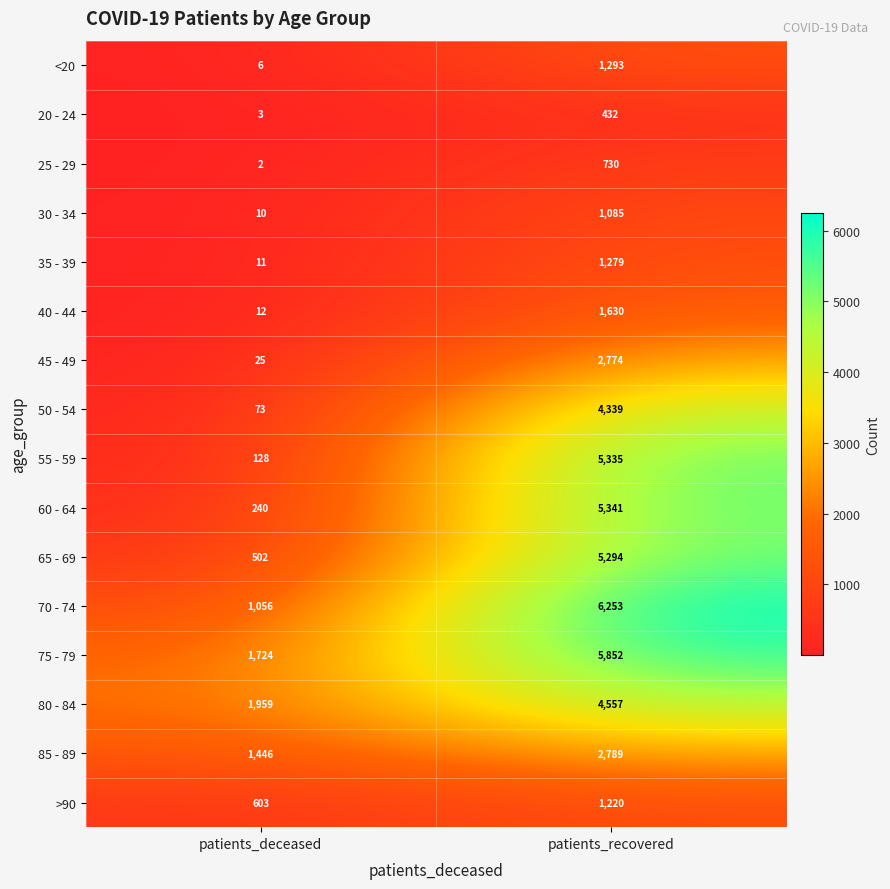

Which series has the widest spread of values?

55 - 59